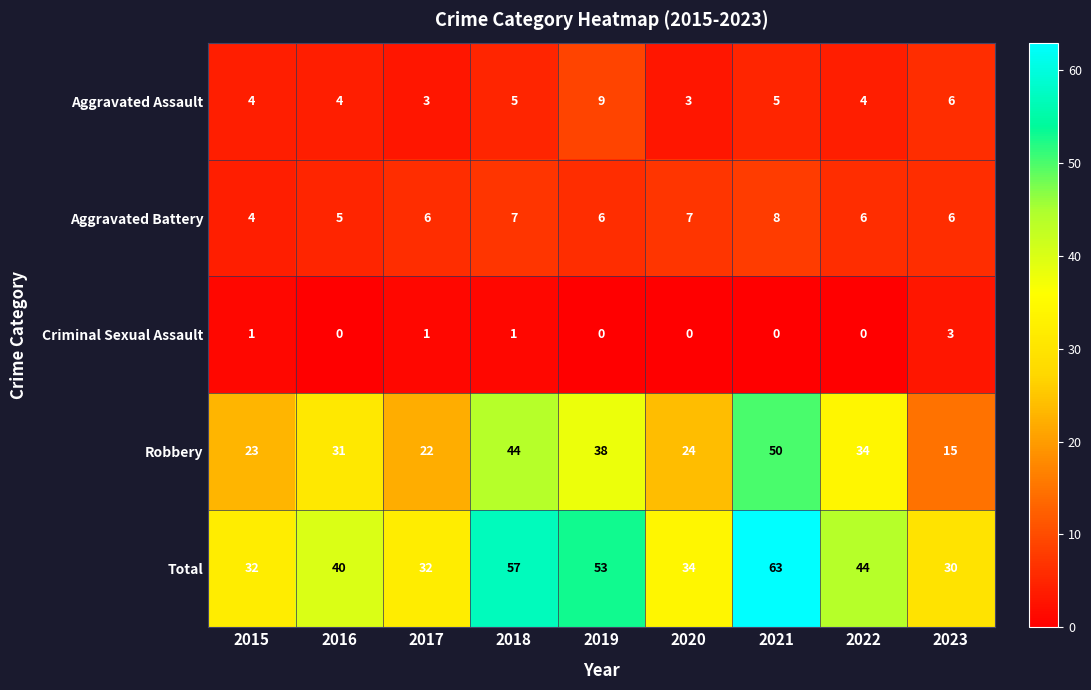

List the series in order of their peak value, highest first.

Total, Robbery, Aggravated Assault, Aggravated Battery, Criminal Sexual Assault